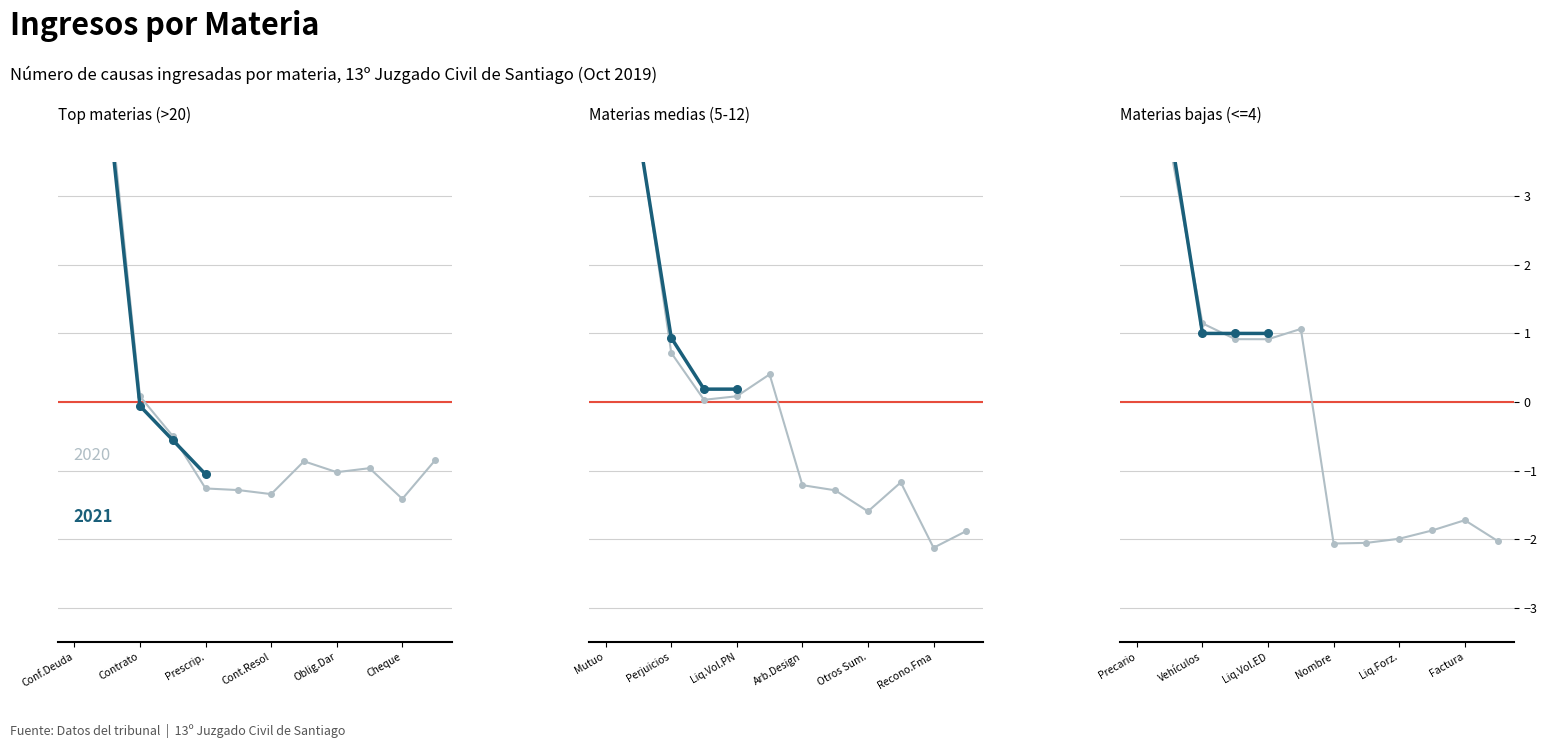

The value at 11 is -0.8. True or false?

True